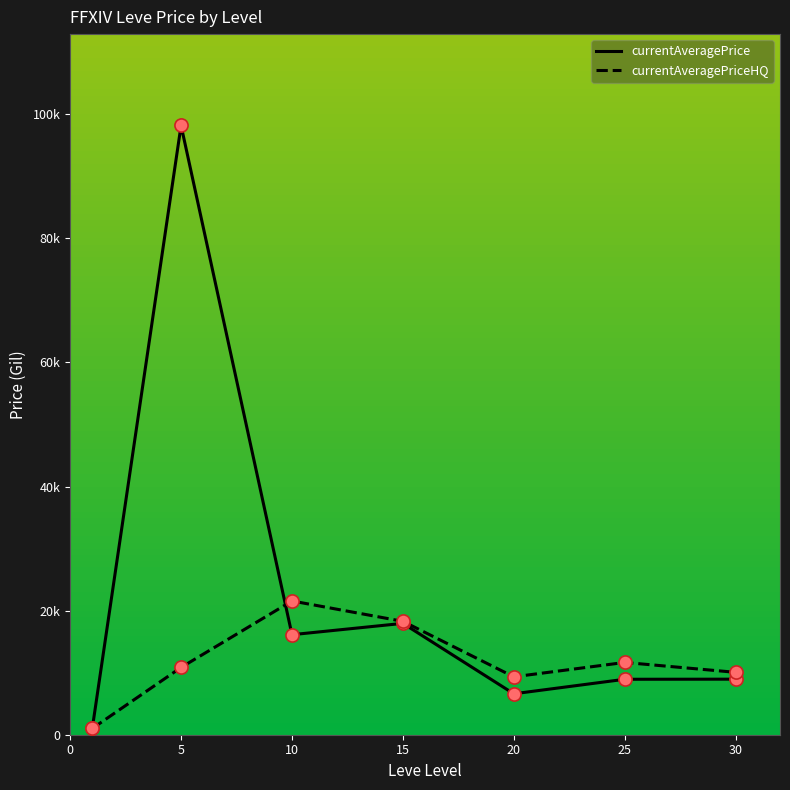

Does the chart have visible grid lines?

No